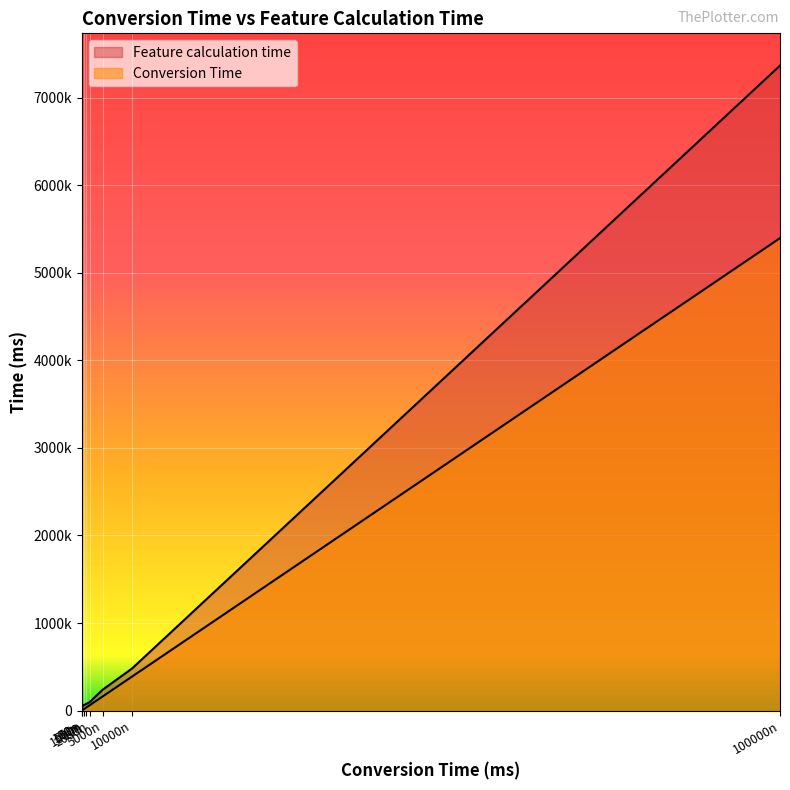

What is the spread (max minus min) of values at 2000n?

35730